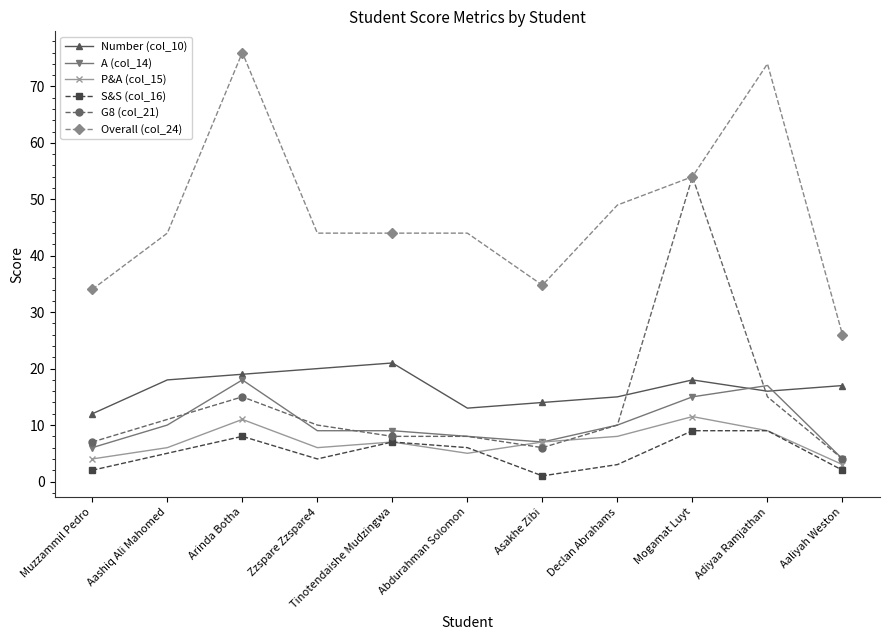

The A (col_14) series shows 6.0 at Muzzammil Pedro. True or false?

True